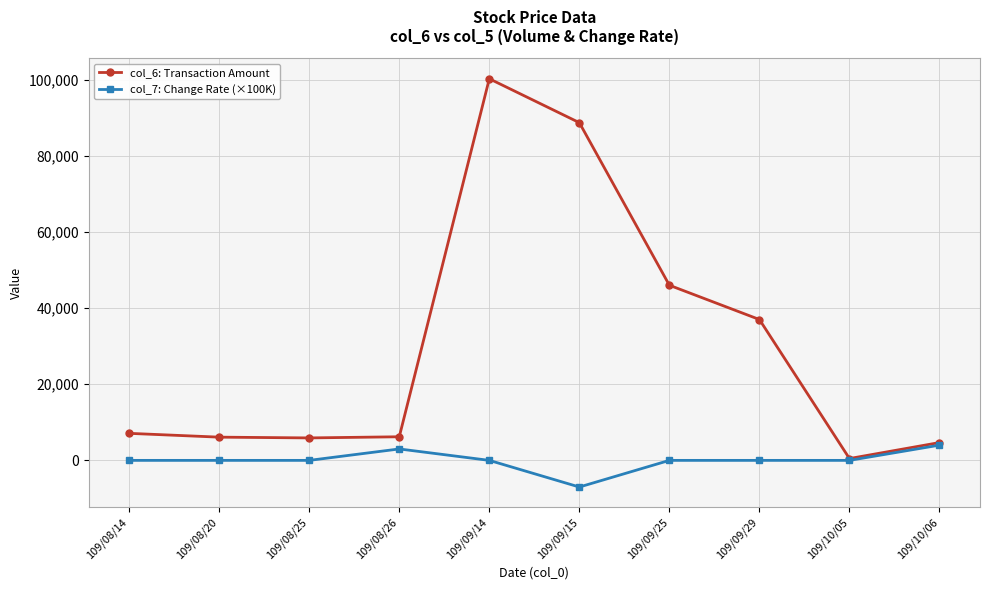

Is it true that col_6: Transaction Amount equals 78221.2 at 109/09/25?

False